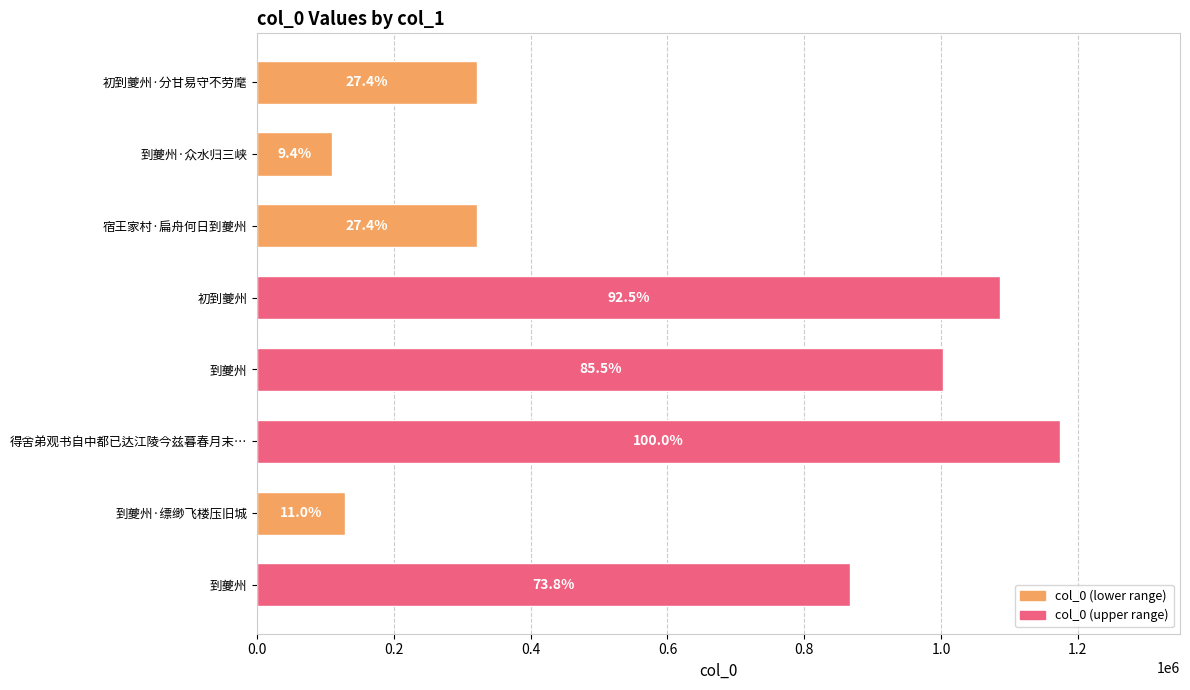

What is the average value?

626319